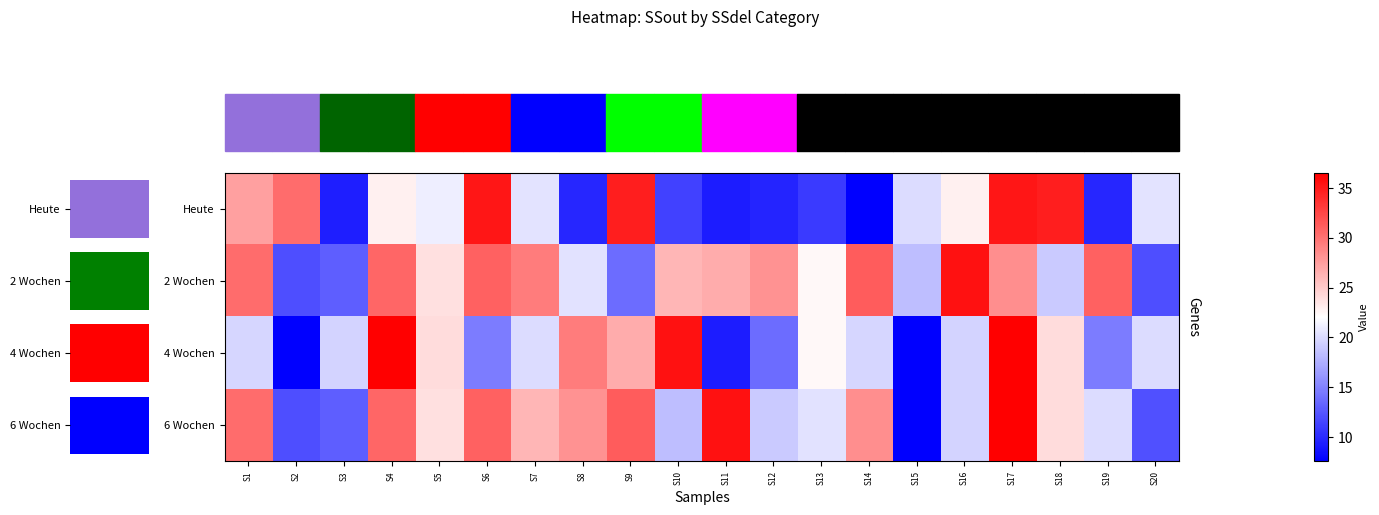

What is the difference between the maximum and minimum values in the Heute series?

27.7